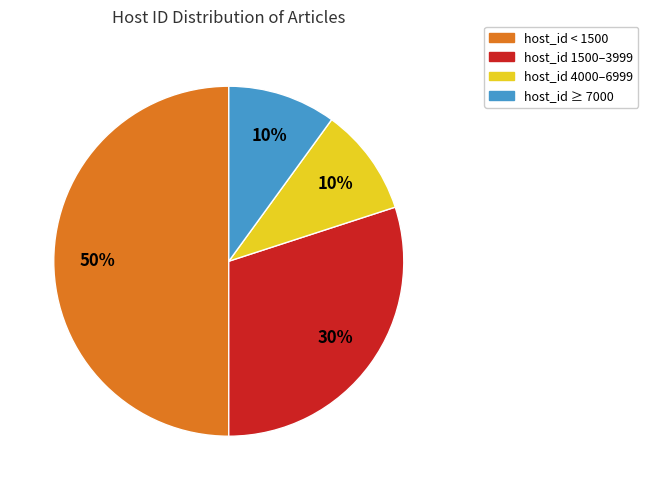

To the nearest percent, what is the average slice percentage?

25%